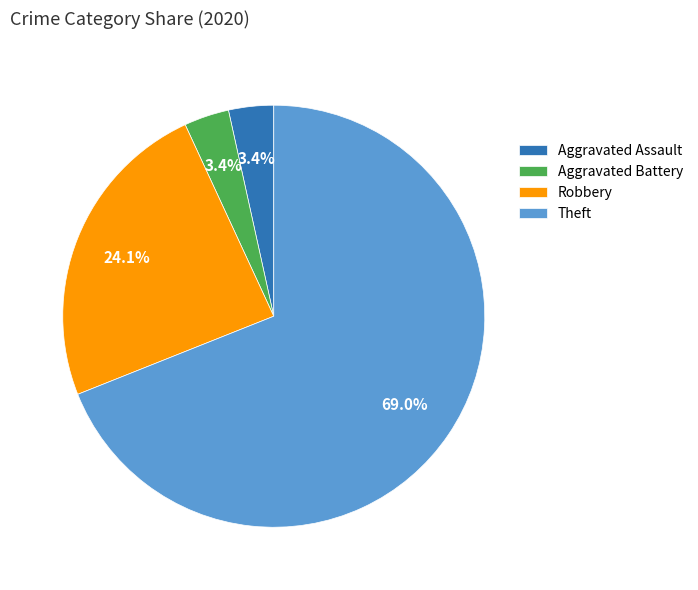

Do Robbery and Aggravated Battery together represent more than half of the pie?

No